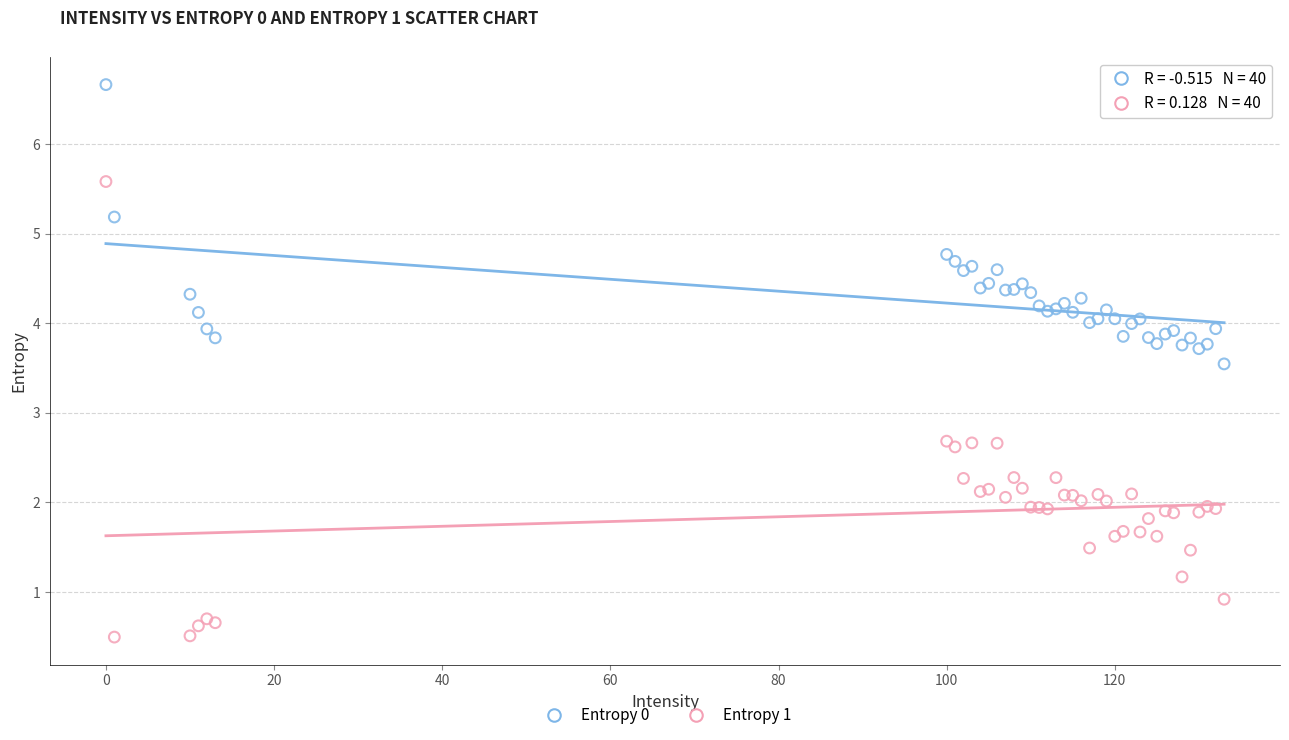

Which series has the widest spread of Y values?

Entropy 1